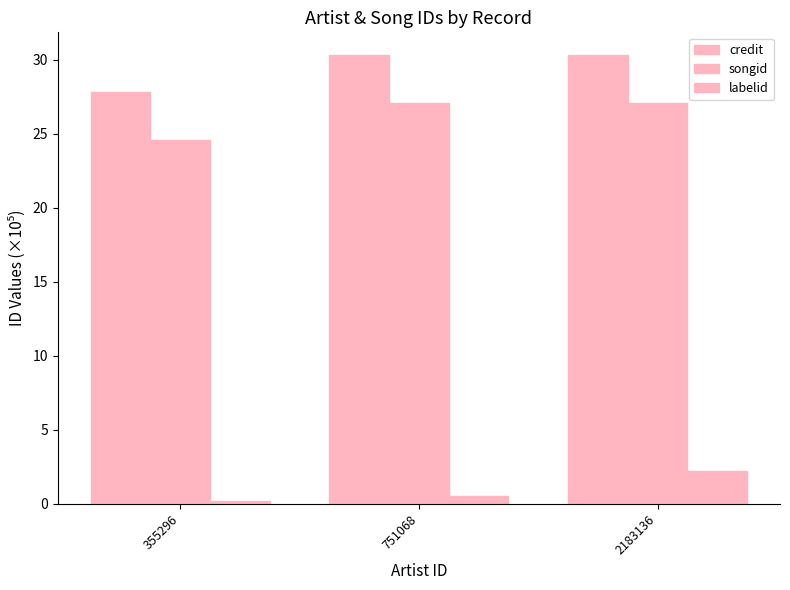

How many bars are there in each group?

3